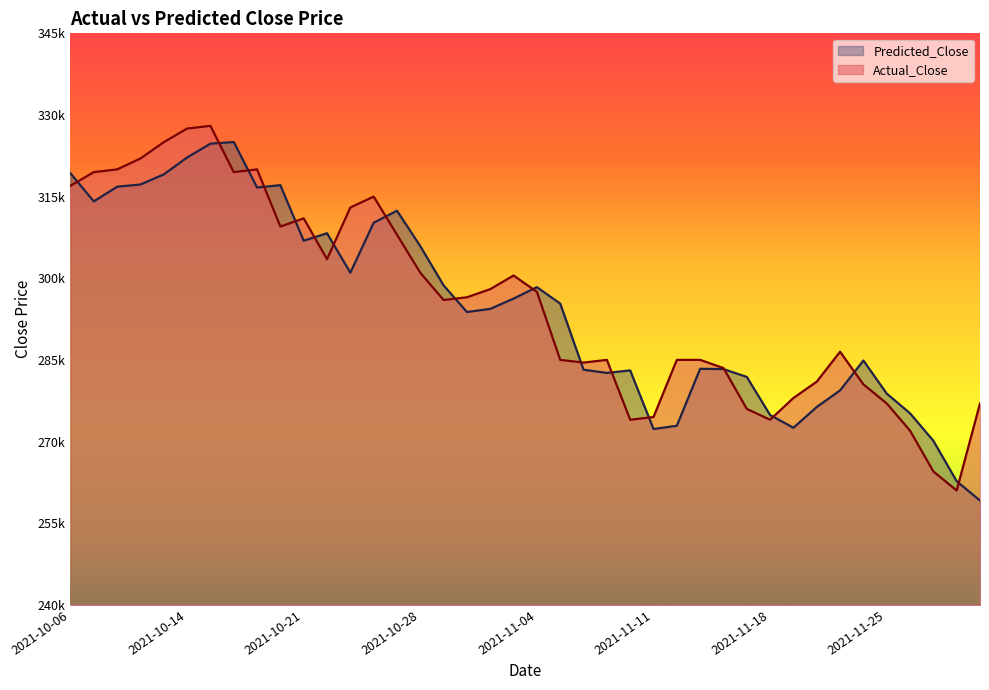

What is the approximate value of Predicted_Close at 2021-11-10?

283070.2